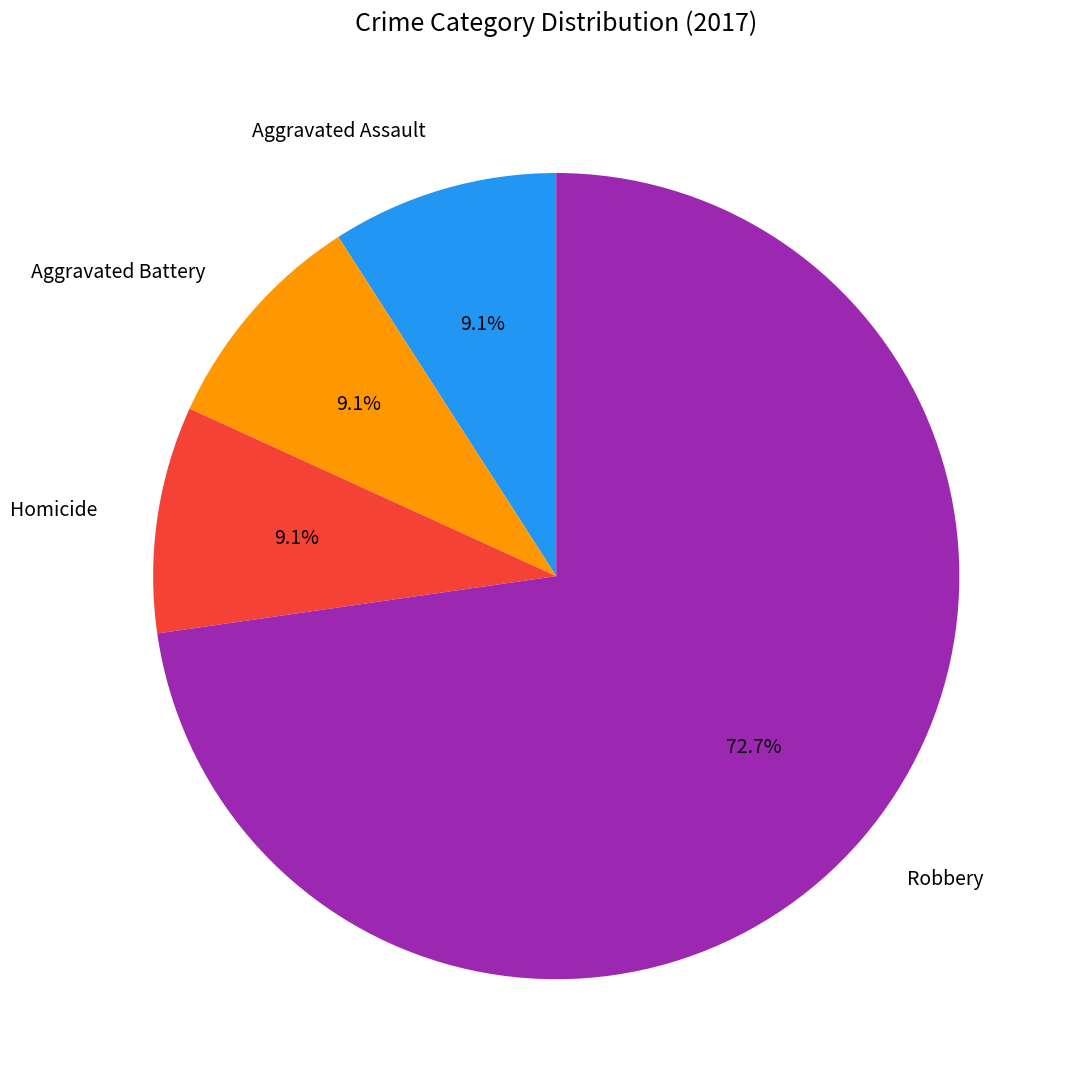

True or false: Aggravated Battery accounts for 9% of the total.

True